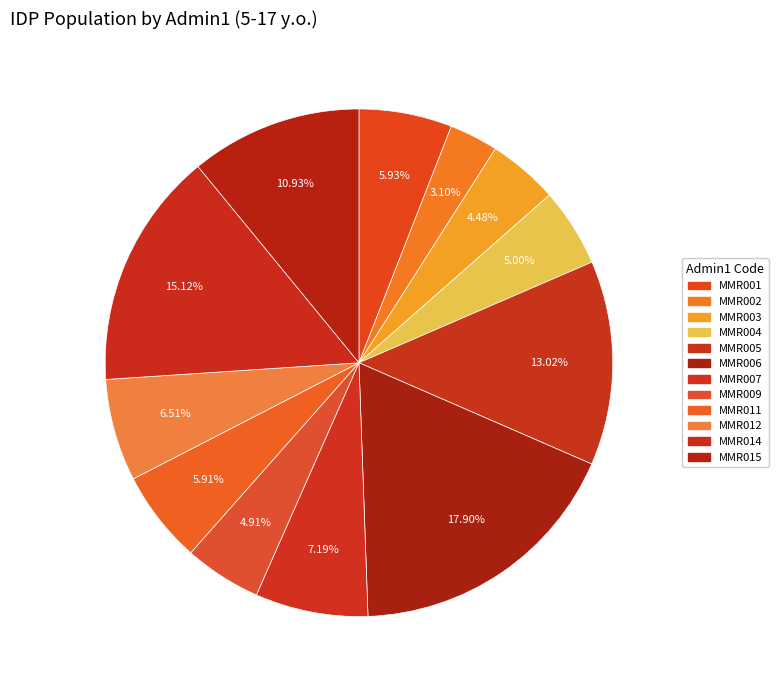

Count the number of slices in the pie.

12